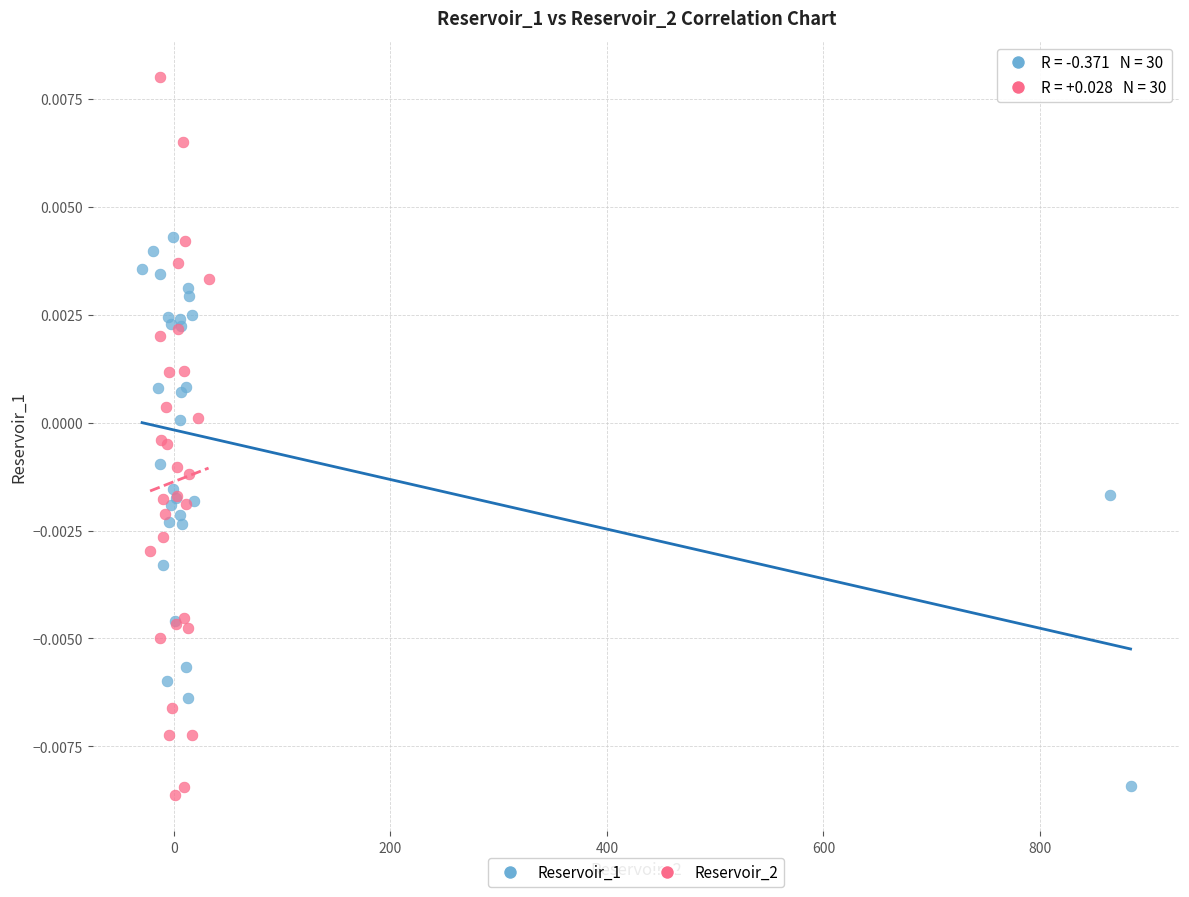

Which series has the widest spread of Y values?

Reservoir_2